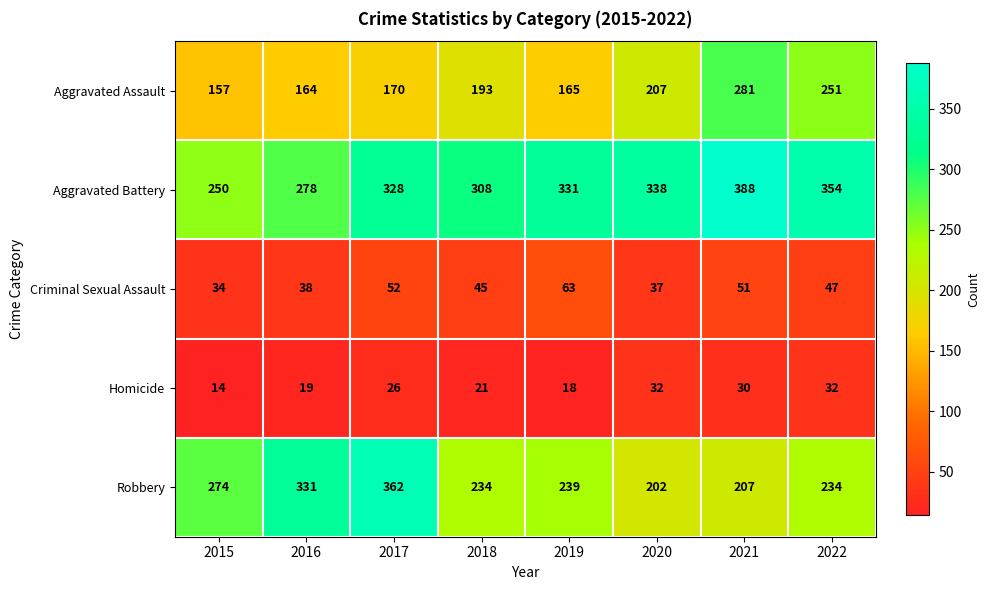

Is it true that Aggravated Battery equals 331 at 2019?

True